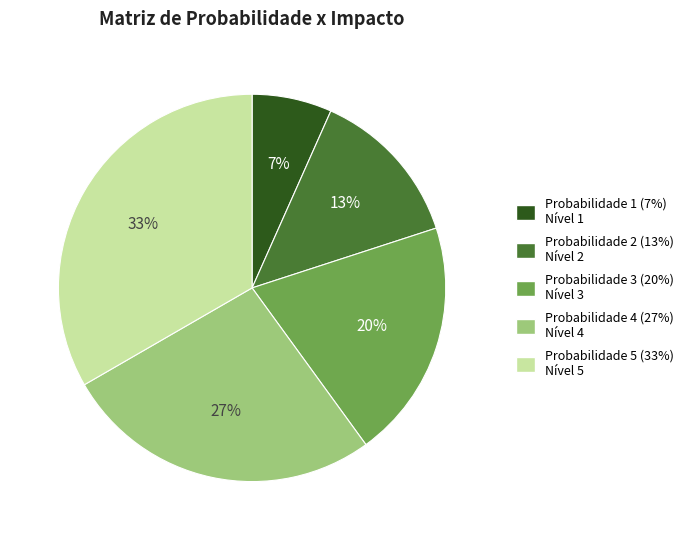

Is Probabilidade 4 the majority of the pie?

No